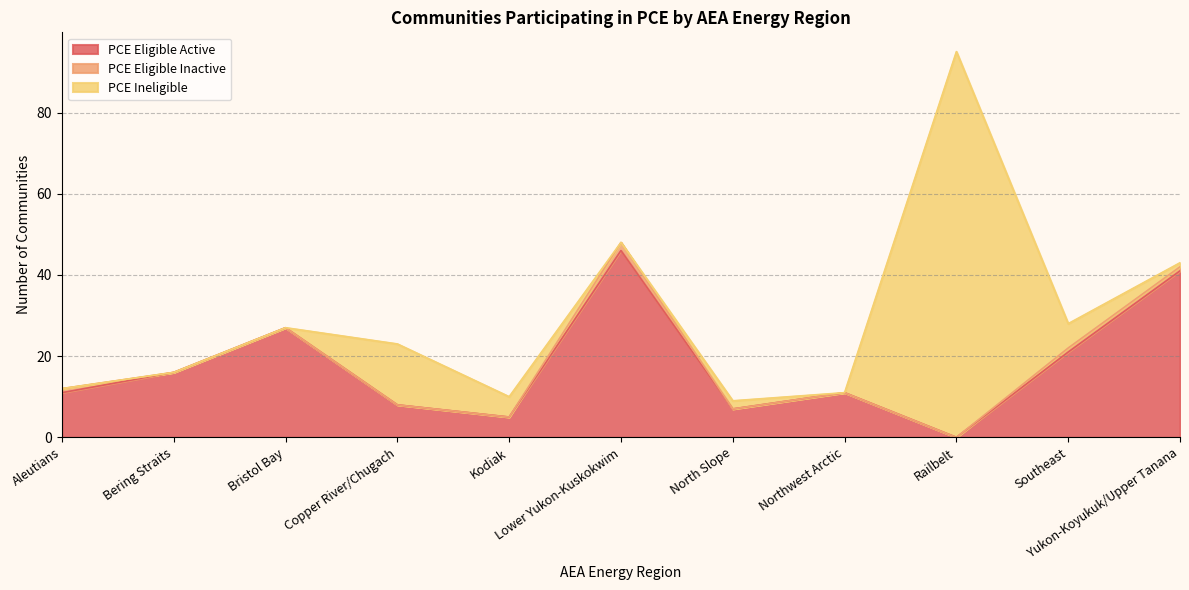

How many data points in PCE Eligible Active are above 11?

5